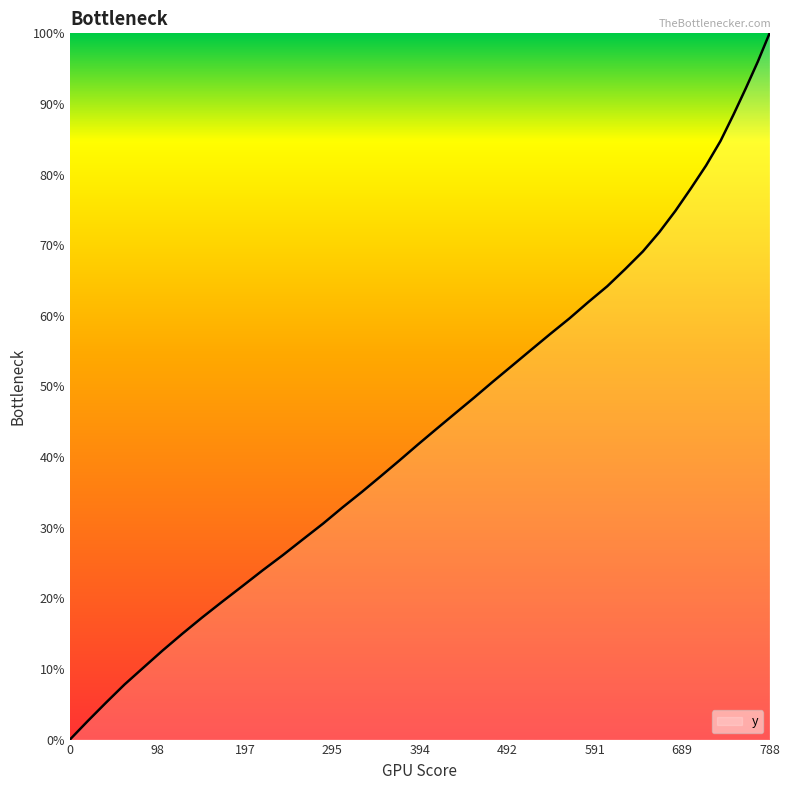

What is the maximum value shown in the chart?

100.0